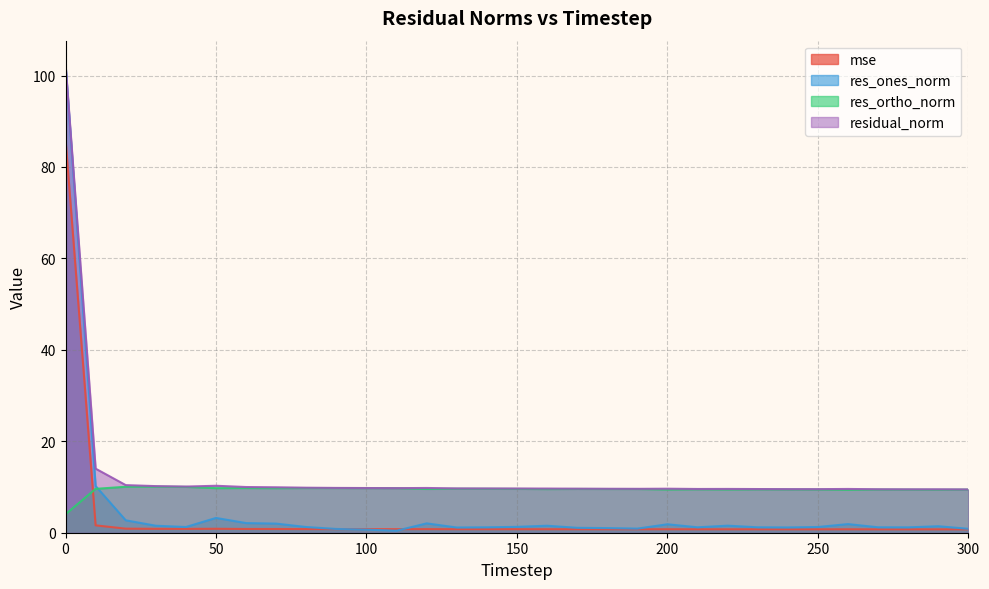

What is the difference between the highest and lowest values at 150?

8.9